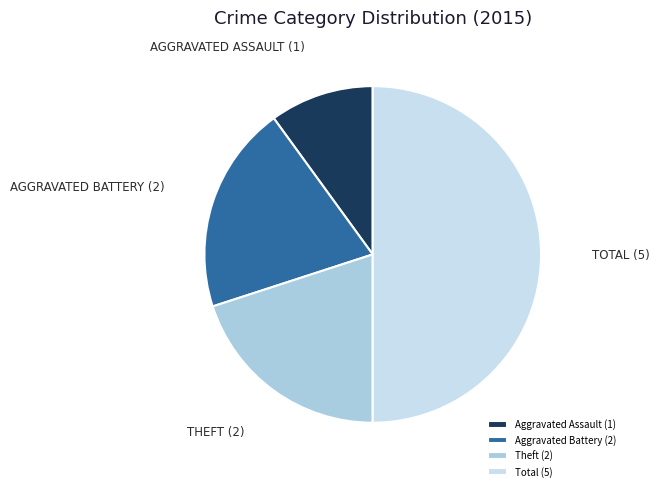

Do Aggravated Battery (2) and Total (5) together represent more than half of the pie?

Yes